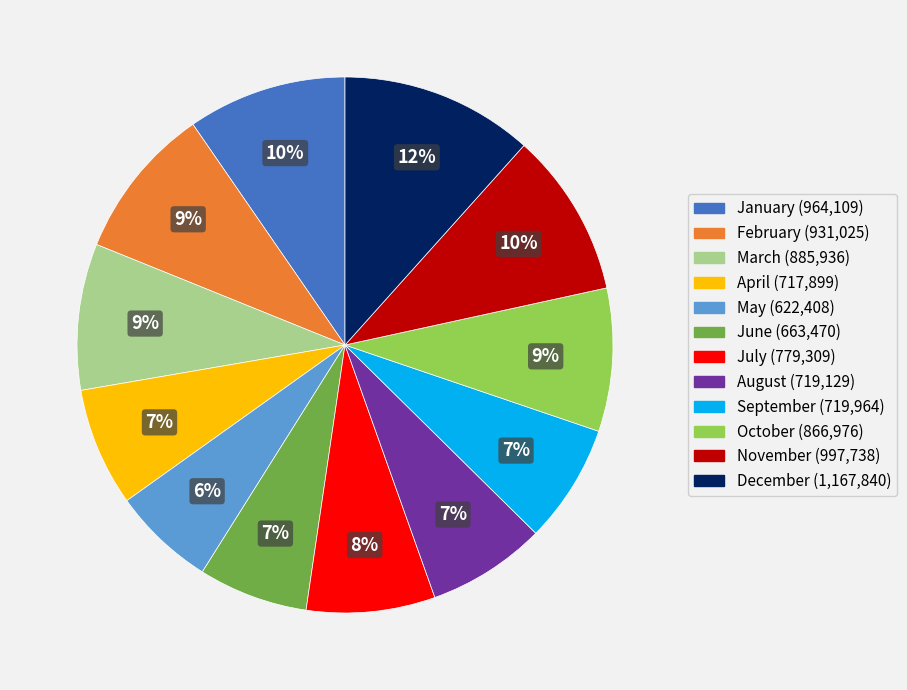

Does June represent more than half of the total?

No